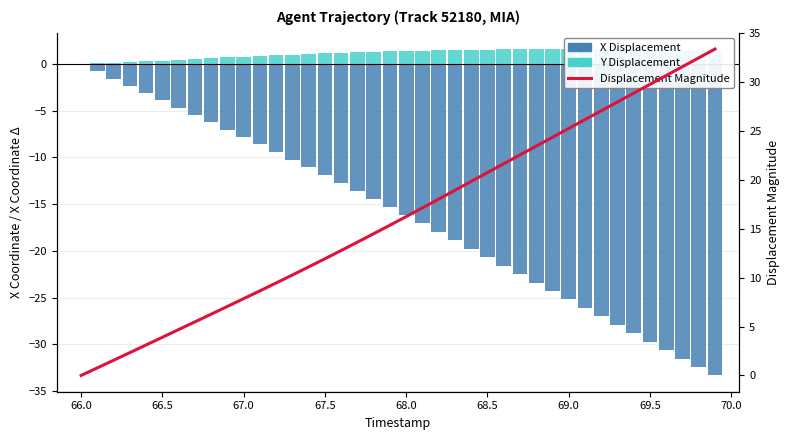

How many values in the Y Displacement series exceed 1?

27